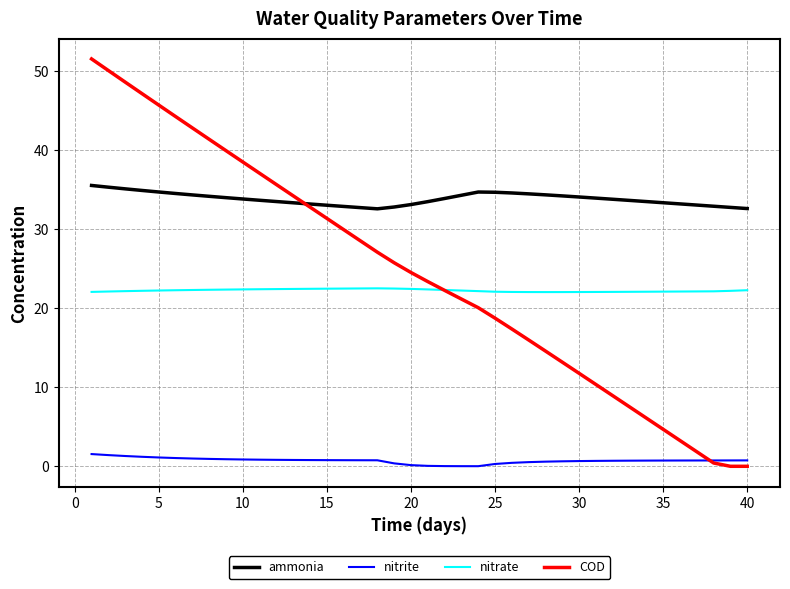

True or false: nitrate and nitrite intersect in this chart.

False